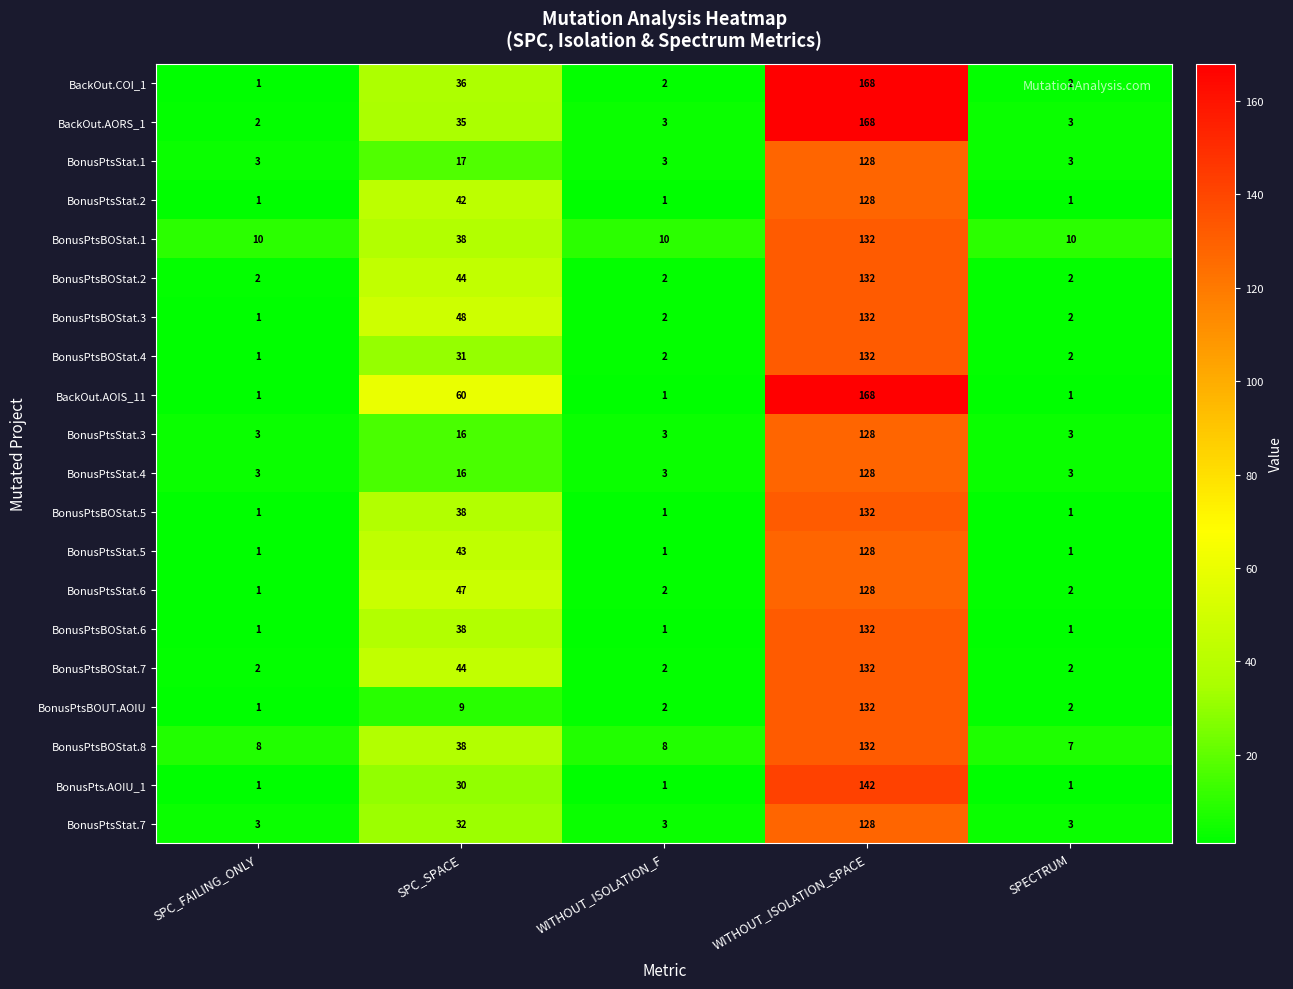

What is the total value across all series at WITHOUT_ISOLATION_SPACE?

2730